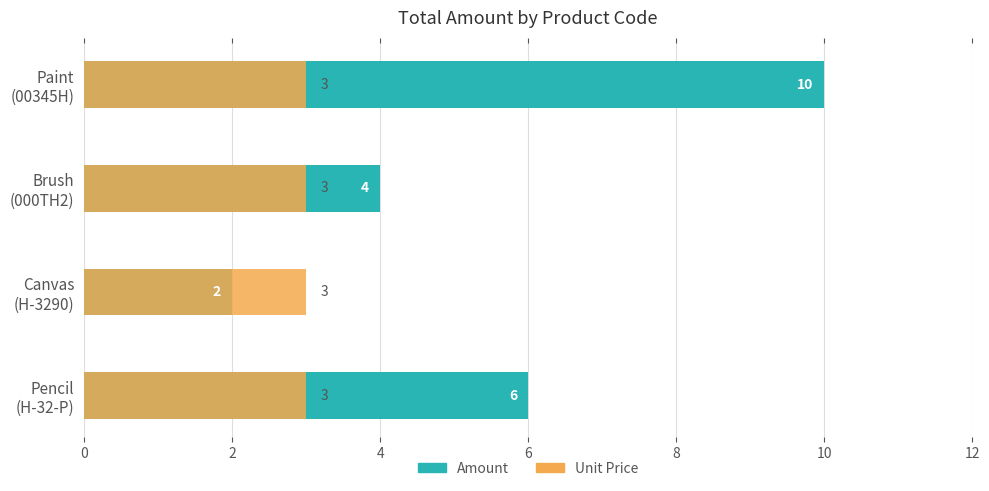

What is the difference between the maximum and minimum values in the Amount series?

8.0